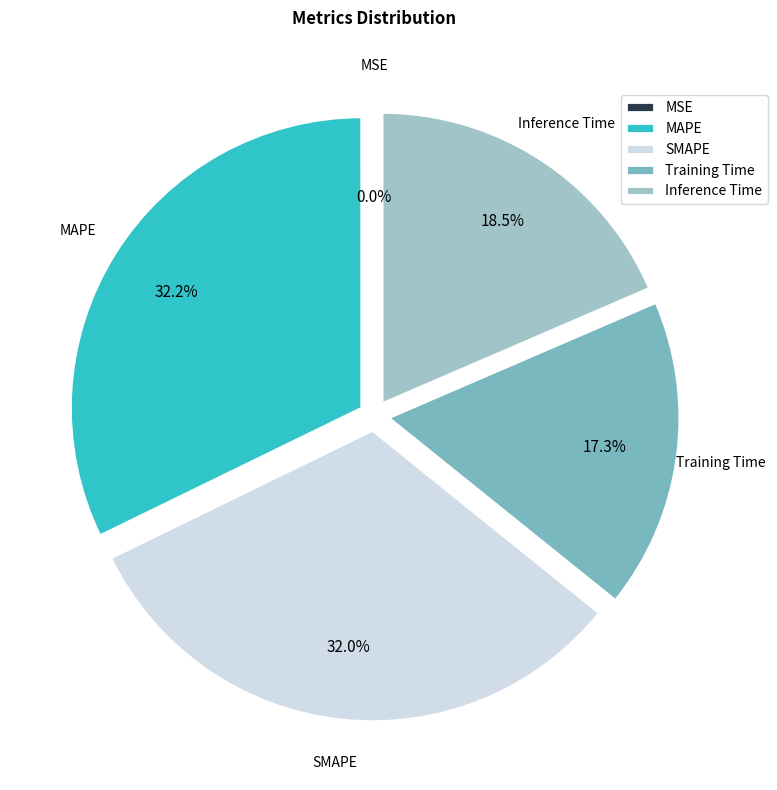

What percentage is NOT represented by MAPE?

67.8%